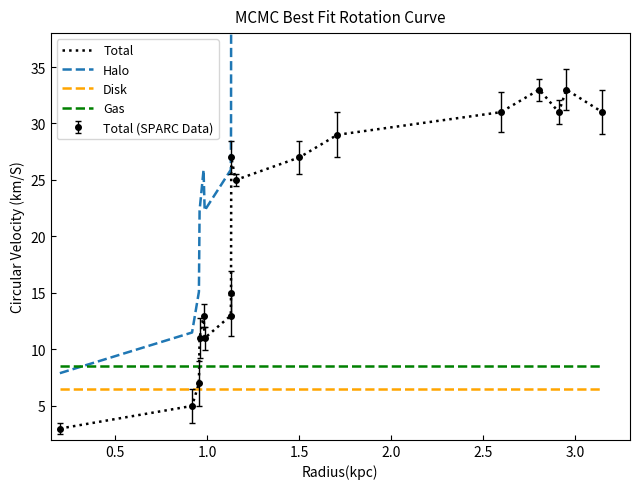

Which series has the largest total across all categories?

Halo